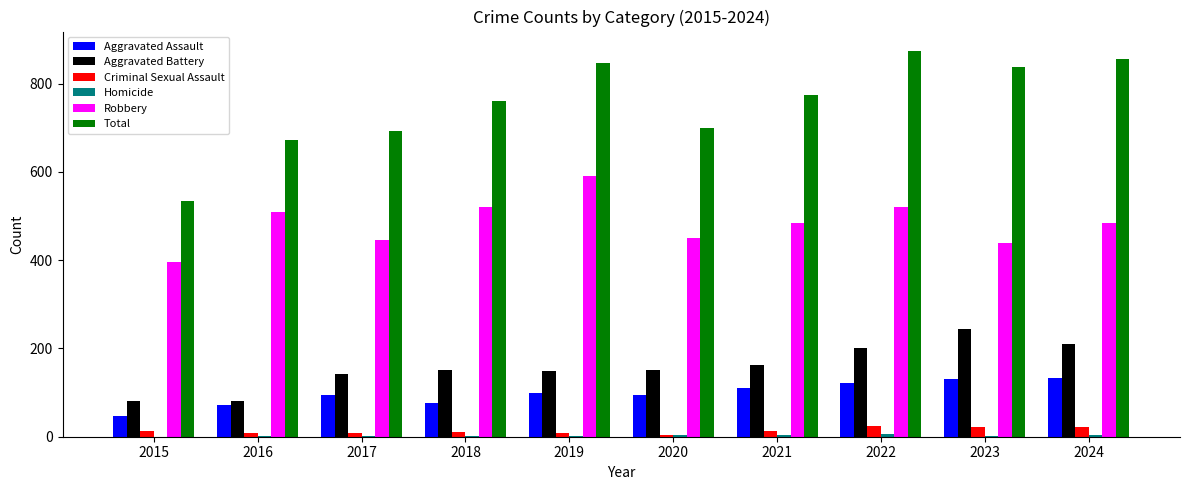

Which series changed the most between 2017 and 2021?

Total